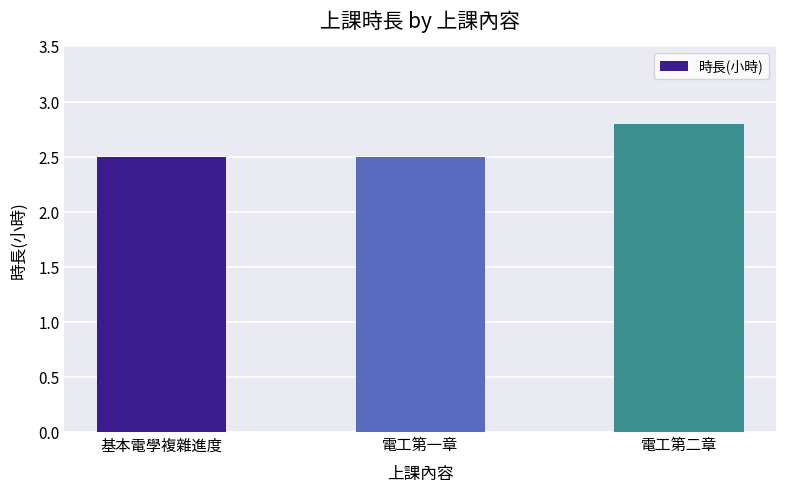

What is the greatest value displayed?

2.8